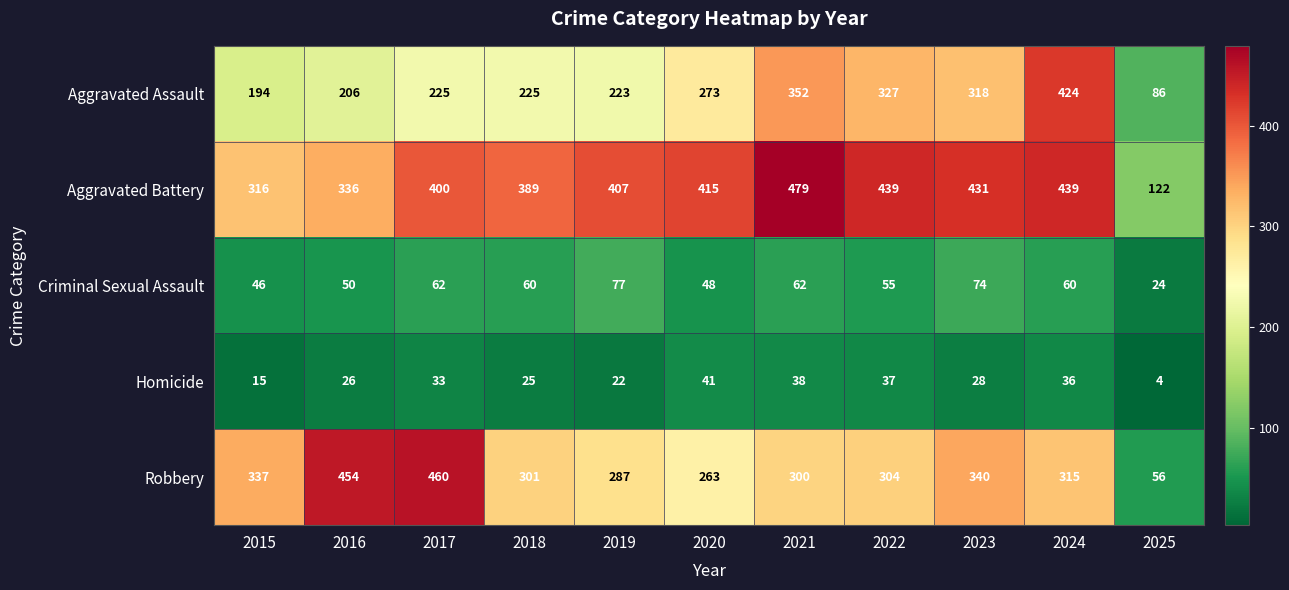

Which category has the highest value in the Robbery series?

2017